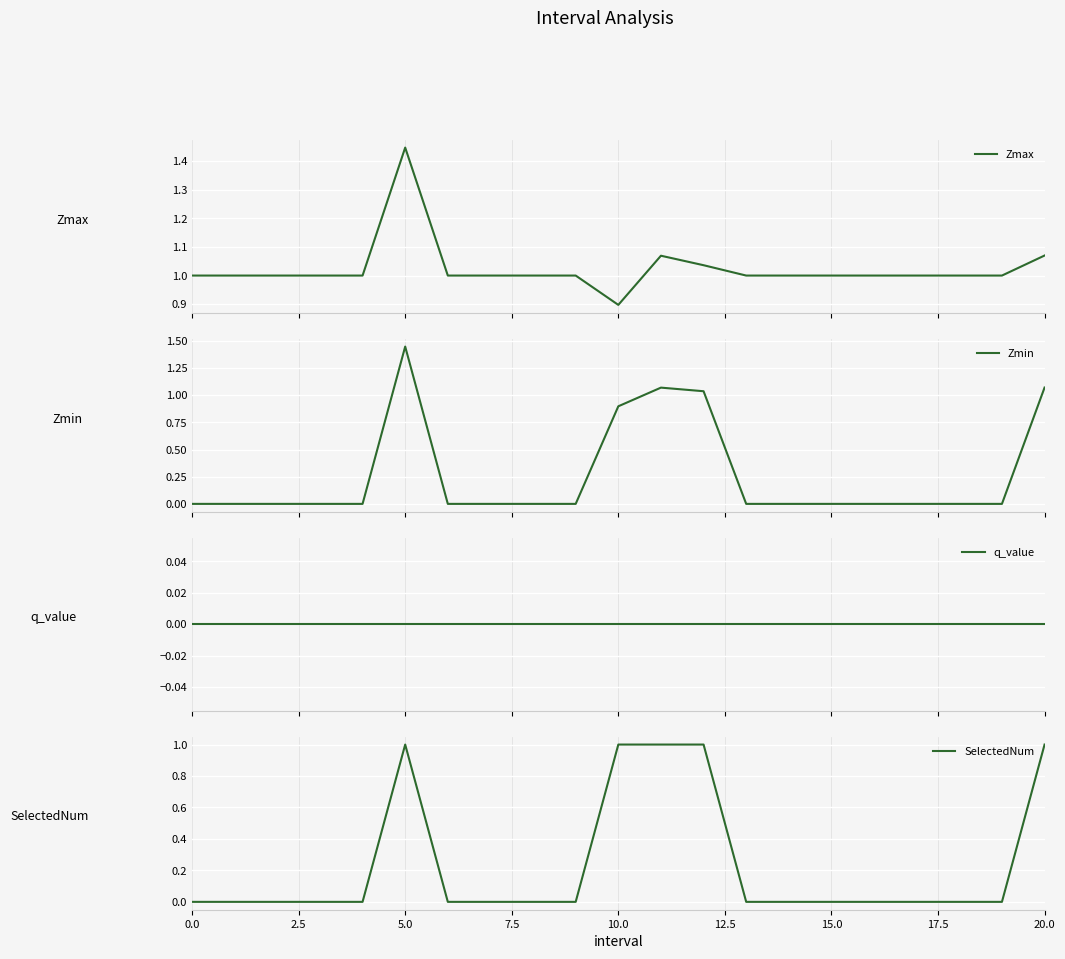

What is the lowest value of the Zmax series?

0.9